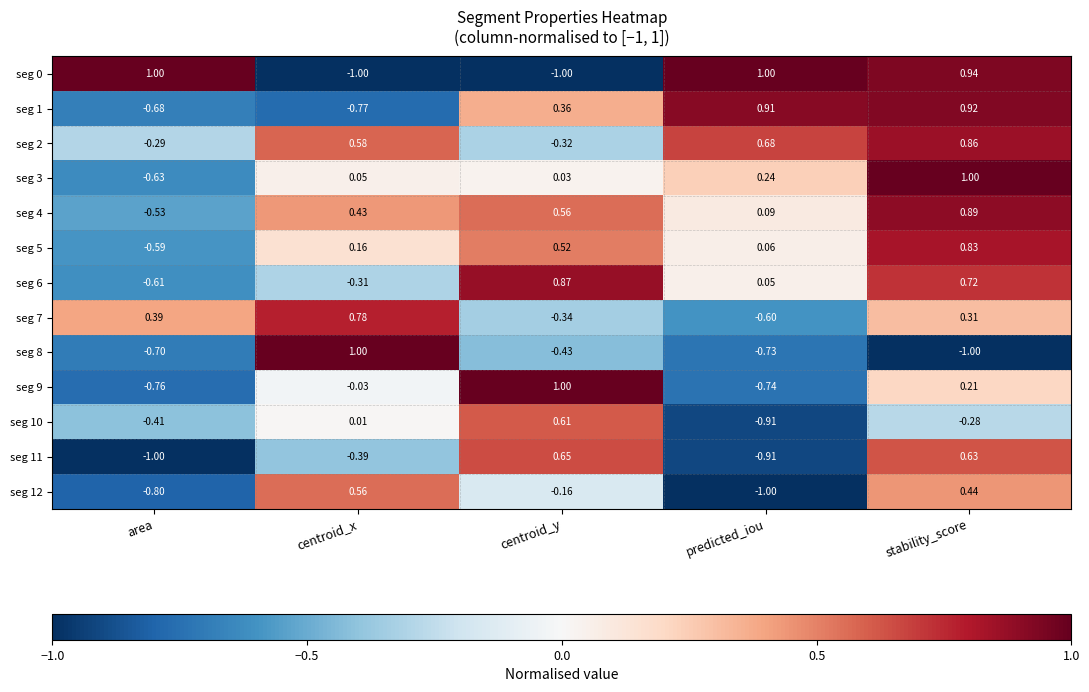

Which category has the lowest value in the seg 5 series?

area